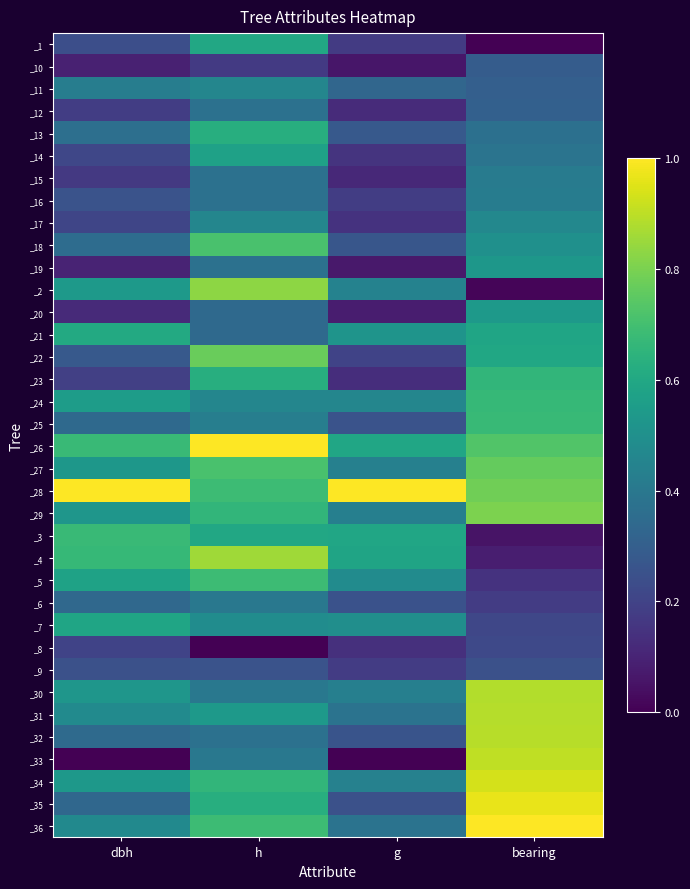

Which has a higher value, bearing or g?

g